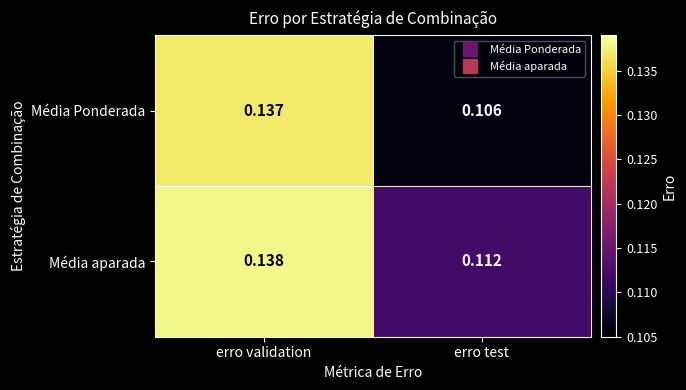

At erro validation, list the series in order from largest to smallest.

Média aparada, Média Ponderada